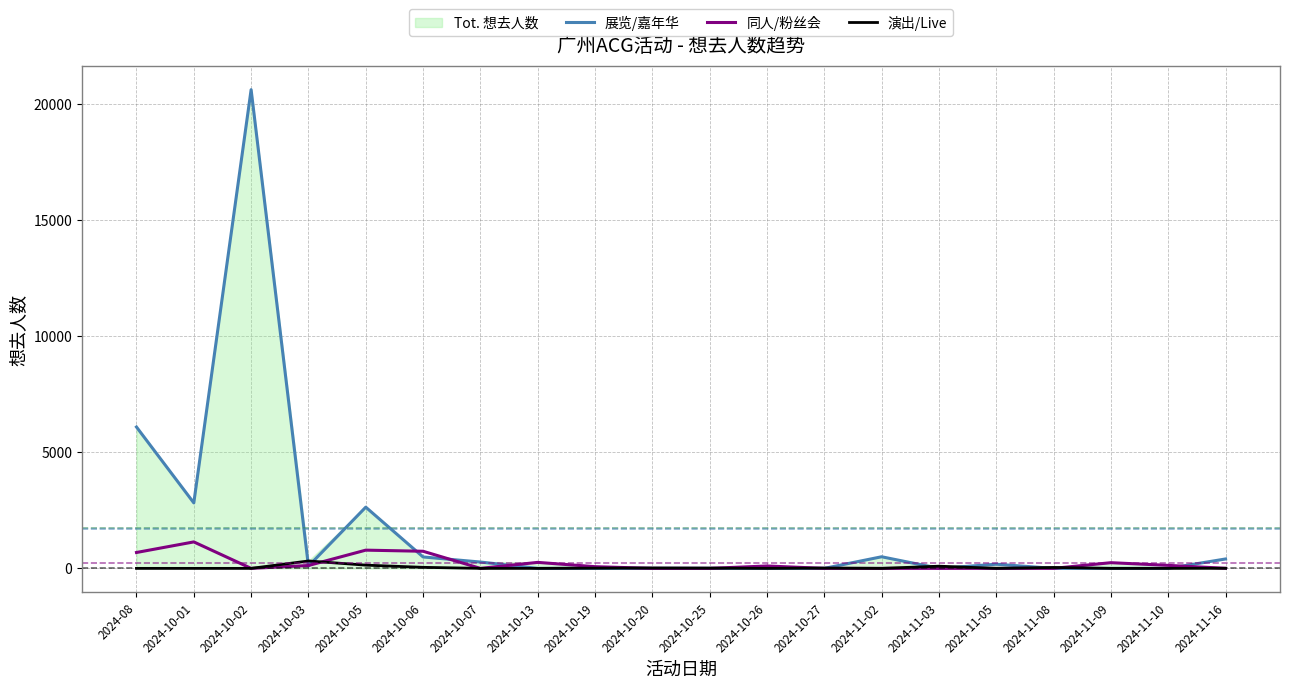

Which series ends up on top after the final intersection of 演出/Live and 同人/粉丝会?

同人/粉丝会